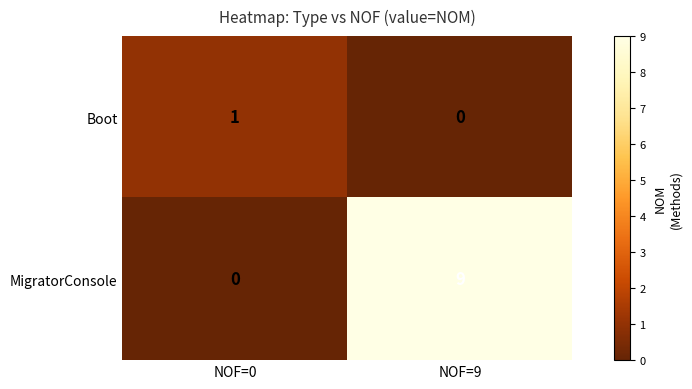

Reading right to left, transcribe all the data shown in this chart.

Boot: 0	1
MigratorConsole: 9	0